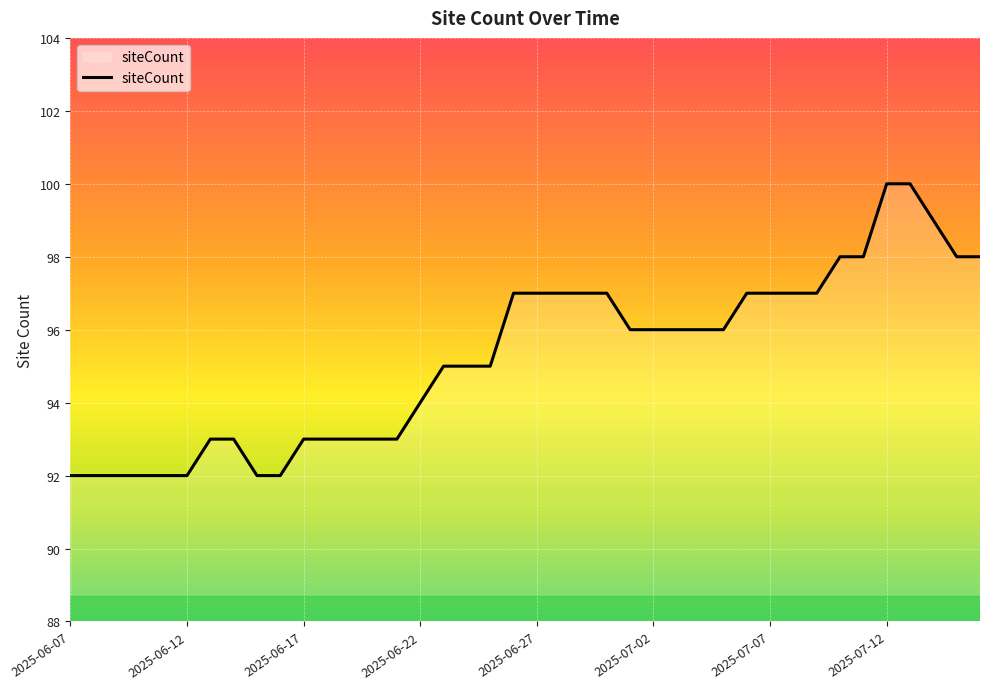

What is the difference between the maximum and minimum values?

8